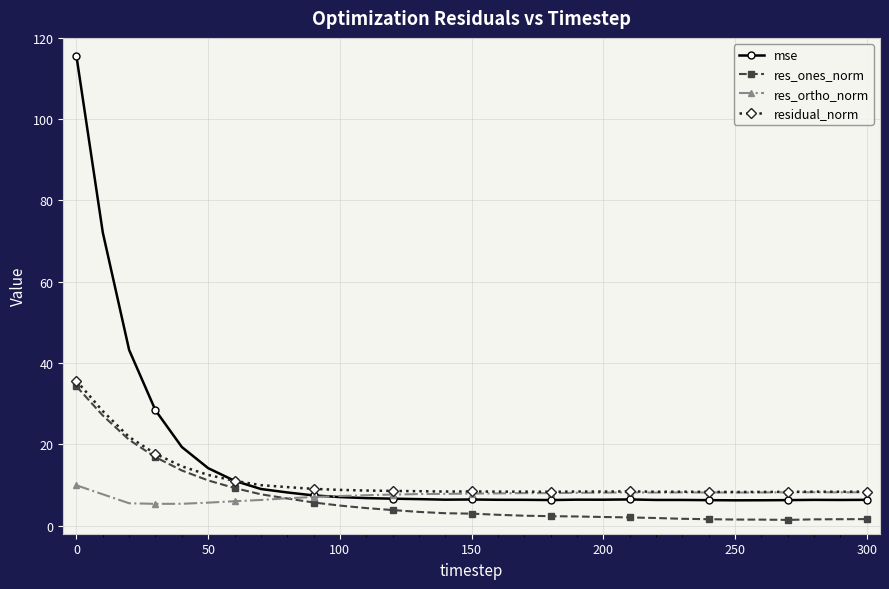

Which series has the largest total across all categories?

mse